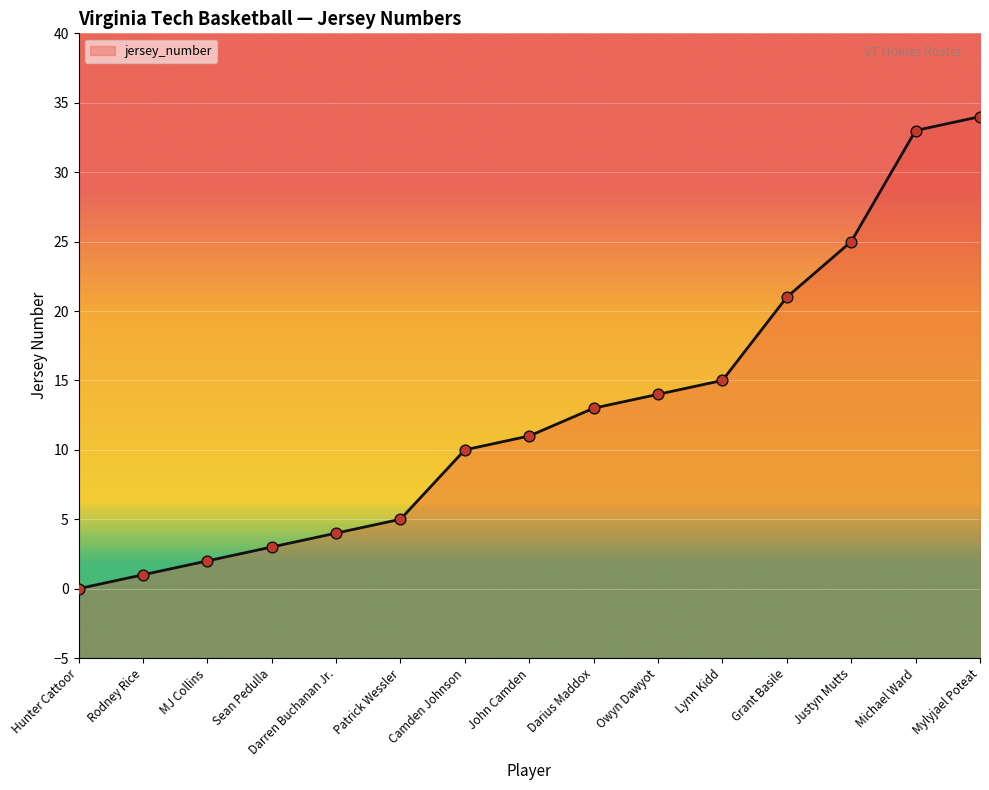

What is the change in value from Darren Buchanan Jr. to Mylyjael Poteat?

+30